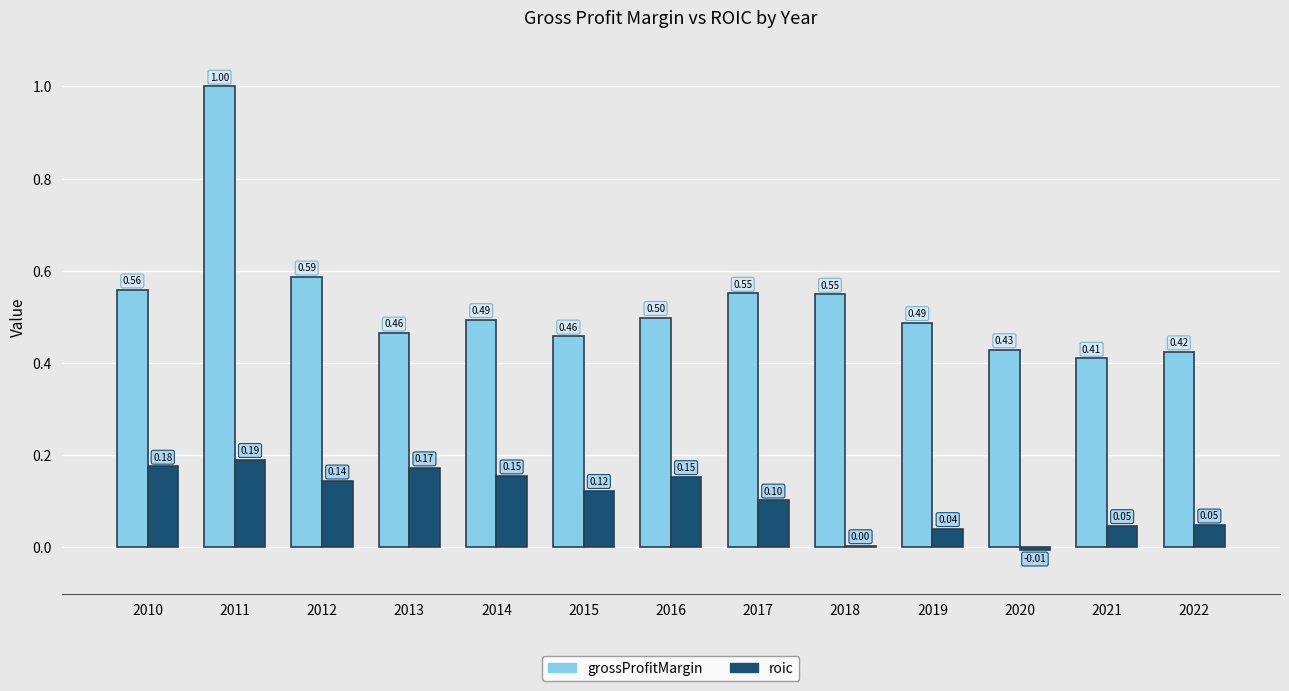

Which series has the largest total across all categories?

grossProfitMargin